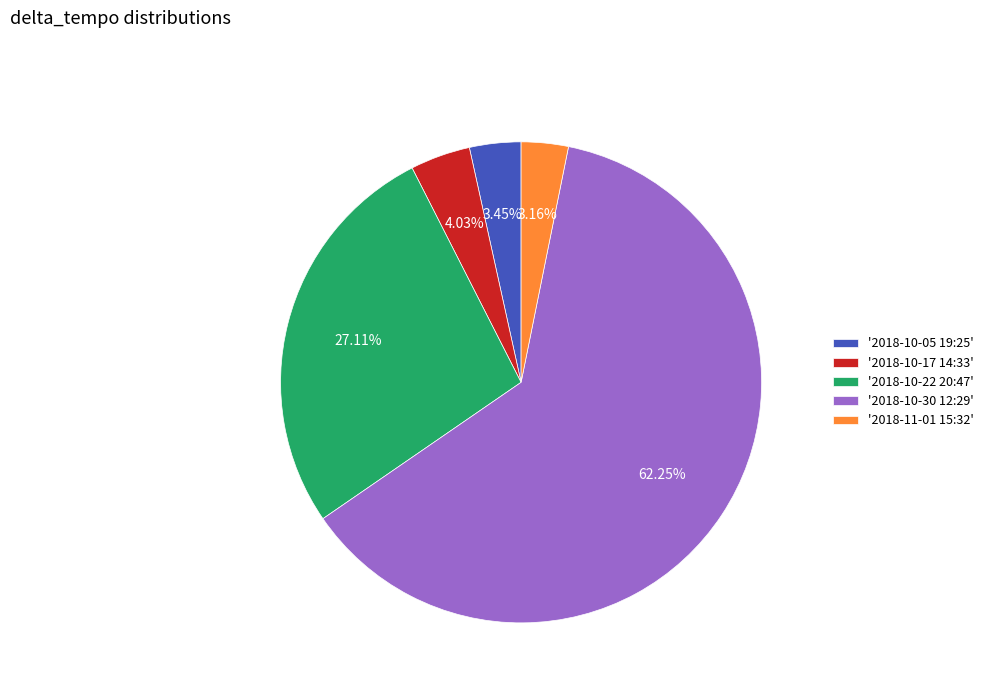

Combined, do '2018-10-05 19:25' and '2018-11-01 15:32' account for over 50%?

No